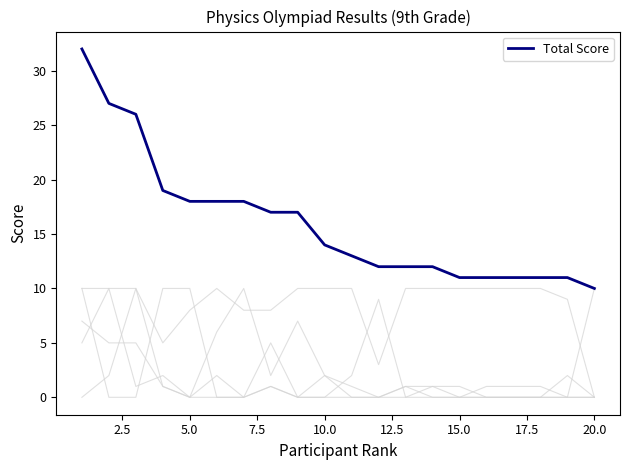

Is it true that Total Score equals 11 at 15.0?

True